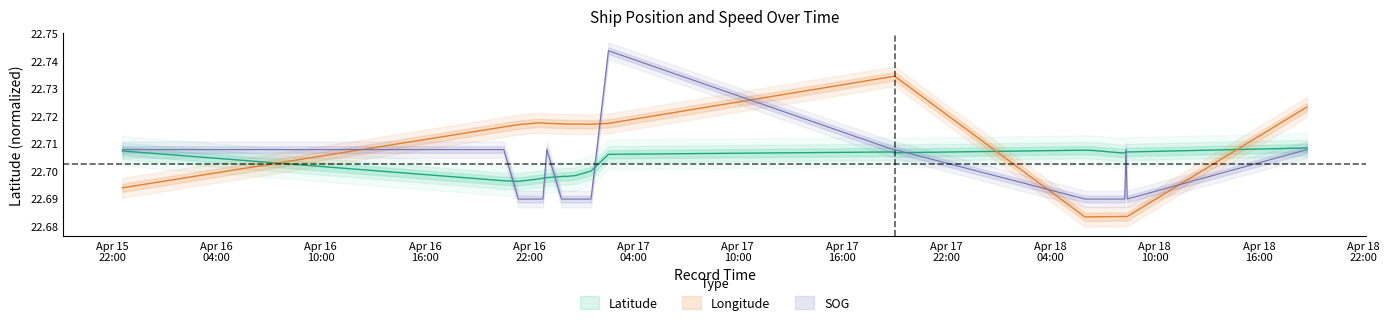

What is the total value across all series at 2024-04-15 22:34:48?

68.1